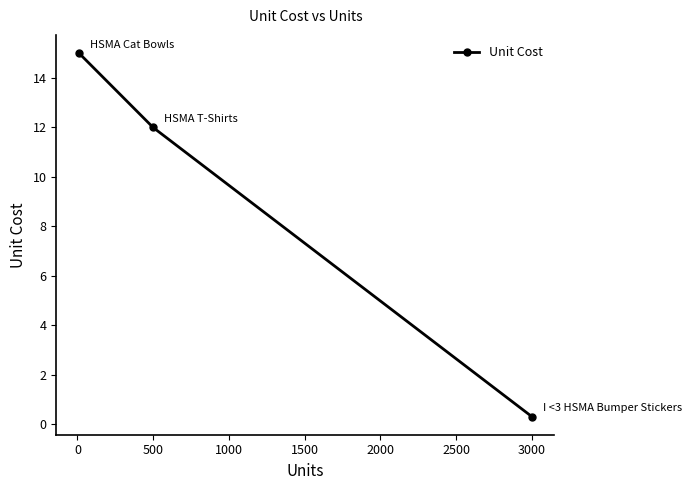

What is the difference between the maximum and minimum values?

14.7